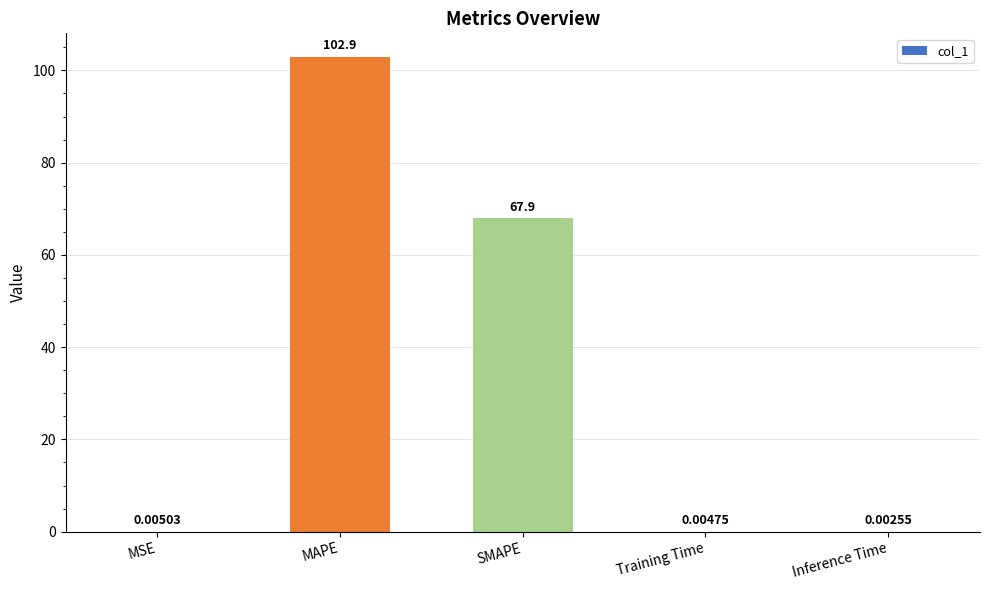

Between MSE and Training Time, which is larger?

MSE